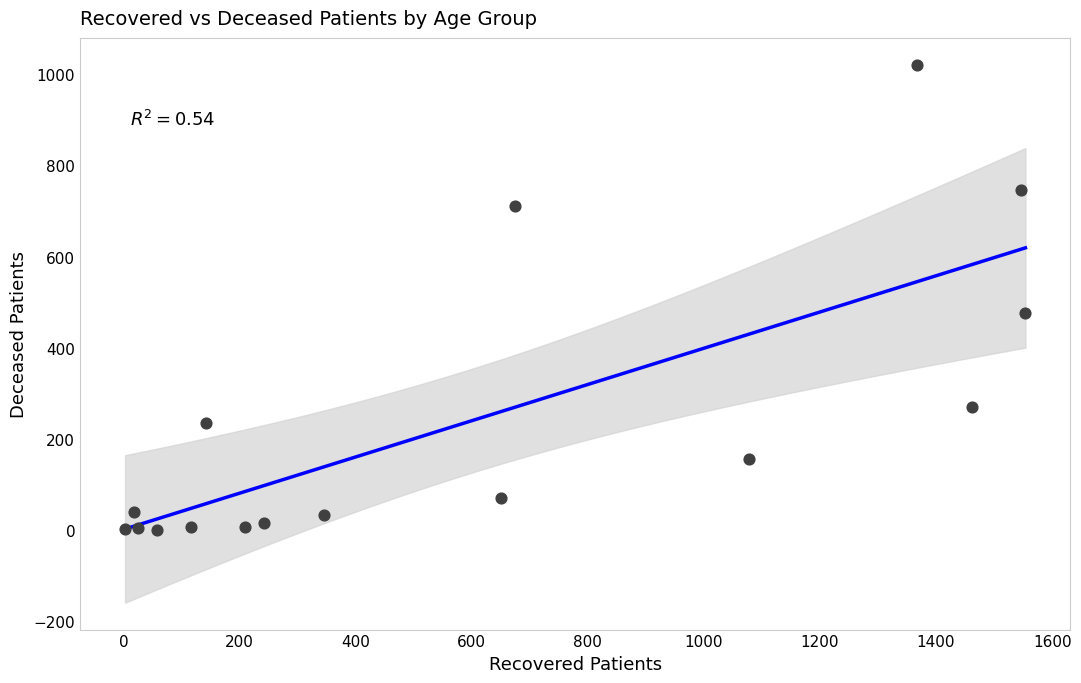

What is the range of Y values (max minus min)?

1021